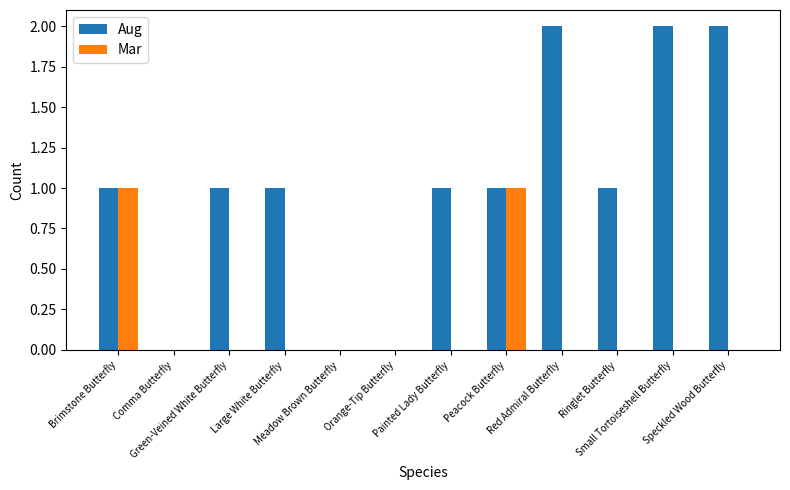

How many data points does each series have?

12